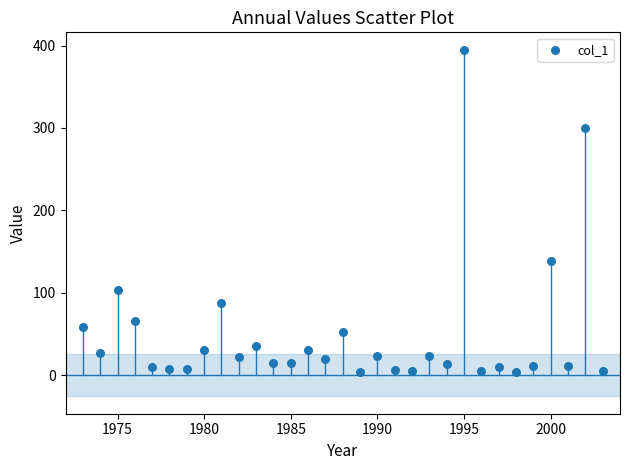

What Y value in the scatter plot is closest to 199?

139.0